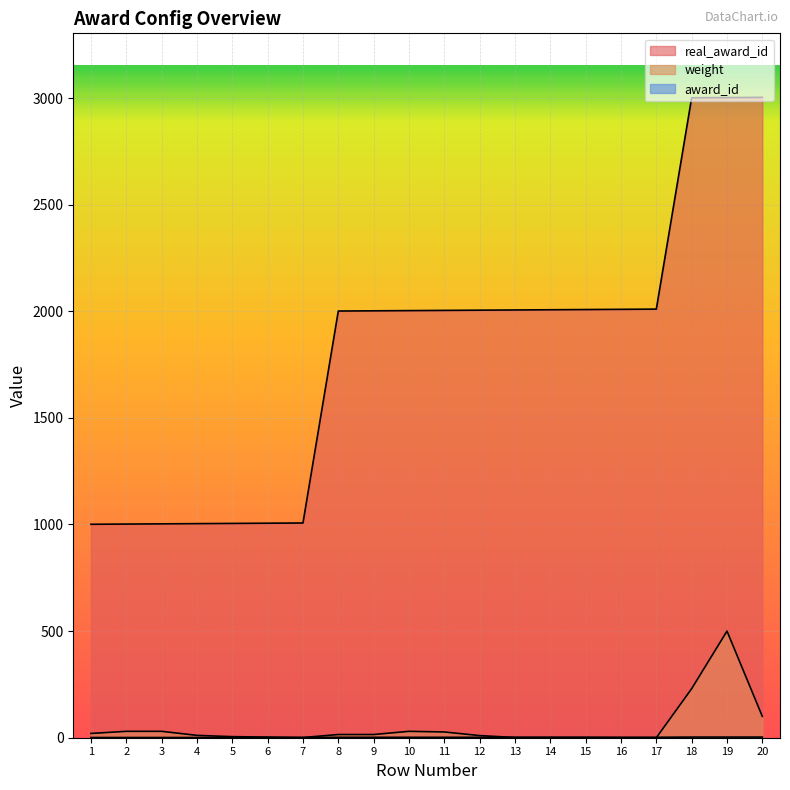

What is the sum of all award_id values?

36